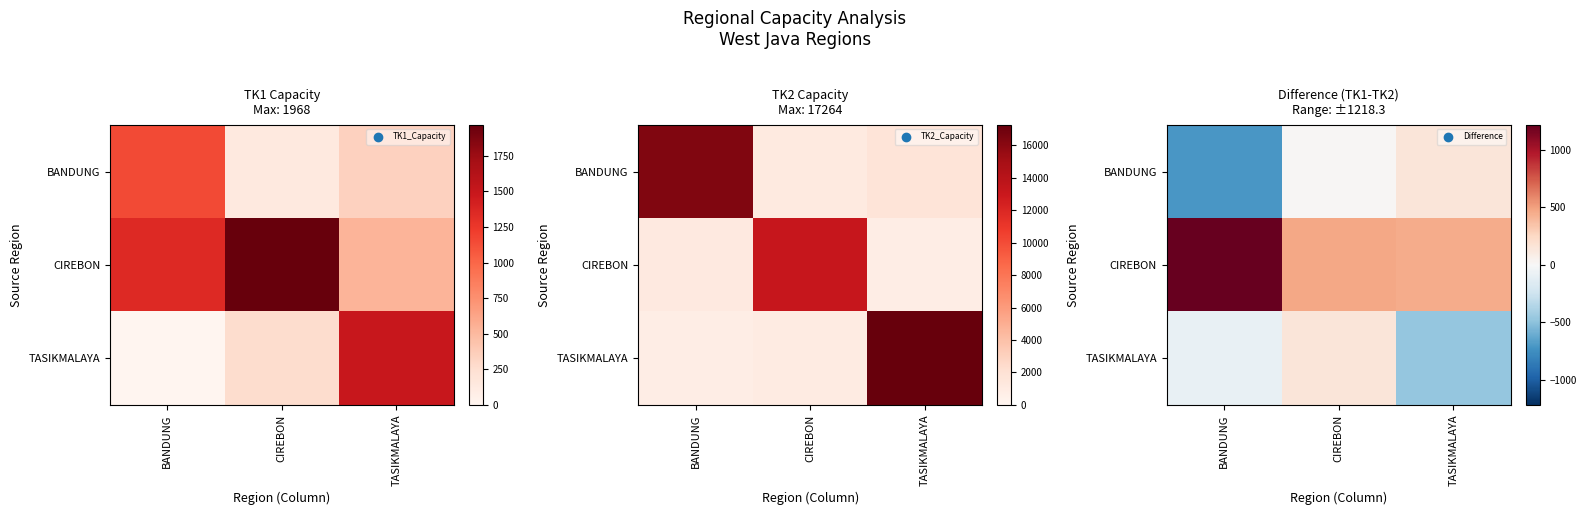

What is the difference between the maximum and minimum values in the CIREBON series?

770.1